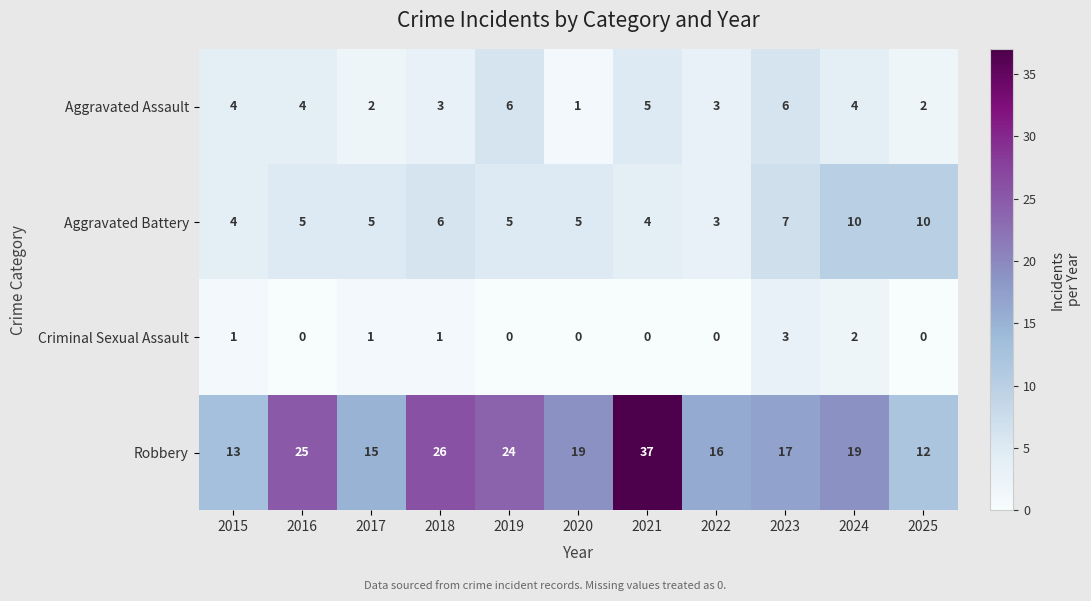

List the series in order of their peak value, highest first.

Robbery, Aggravated Battery, Aggravated Assault, Criminal Sexual Assault